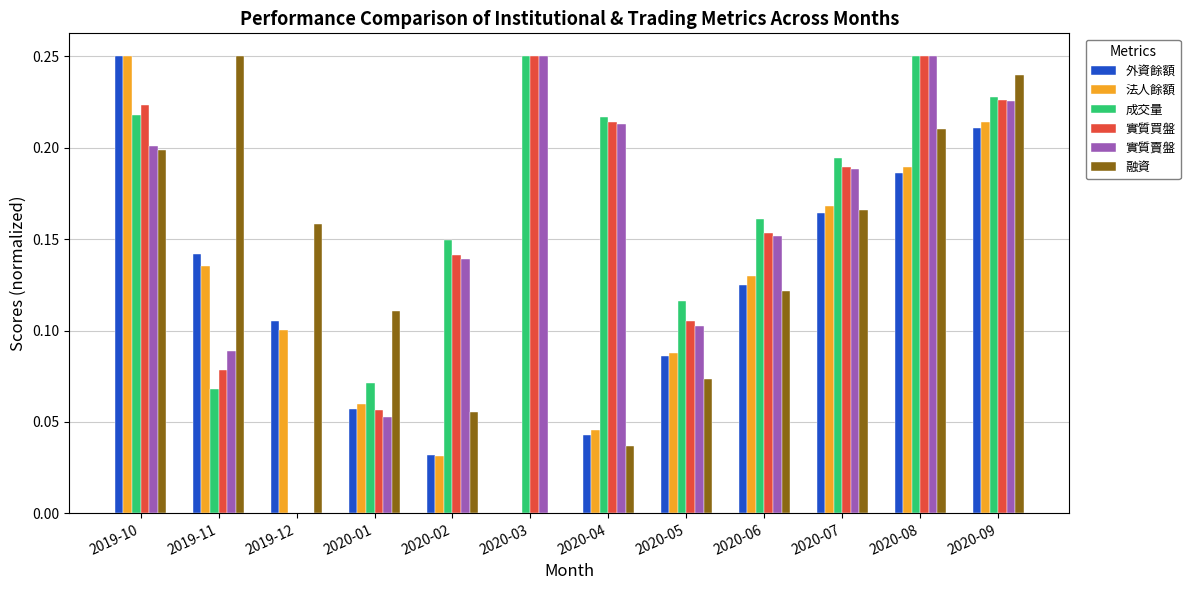

Between 2020-06 and 2020-09, which series saw the biggest shift?

融資